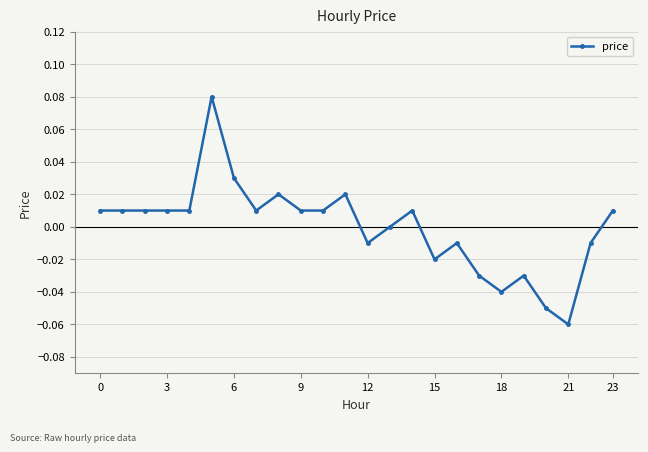

Does the chart display data point markers on the line(s)?

Yes